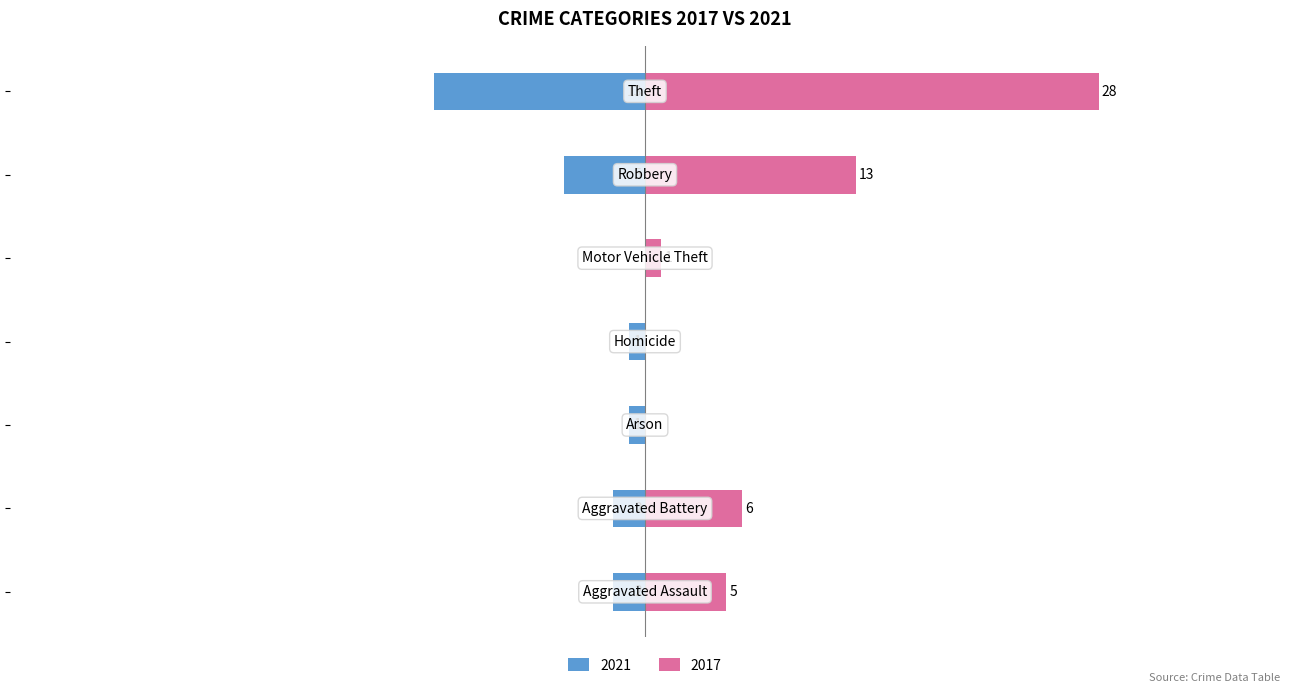

Reading left to right, extract all data points from this chart.

-2	-2	-1	-1	0	-5	-13